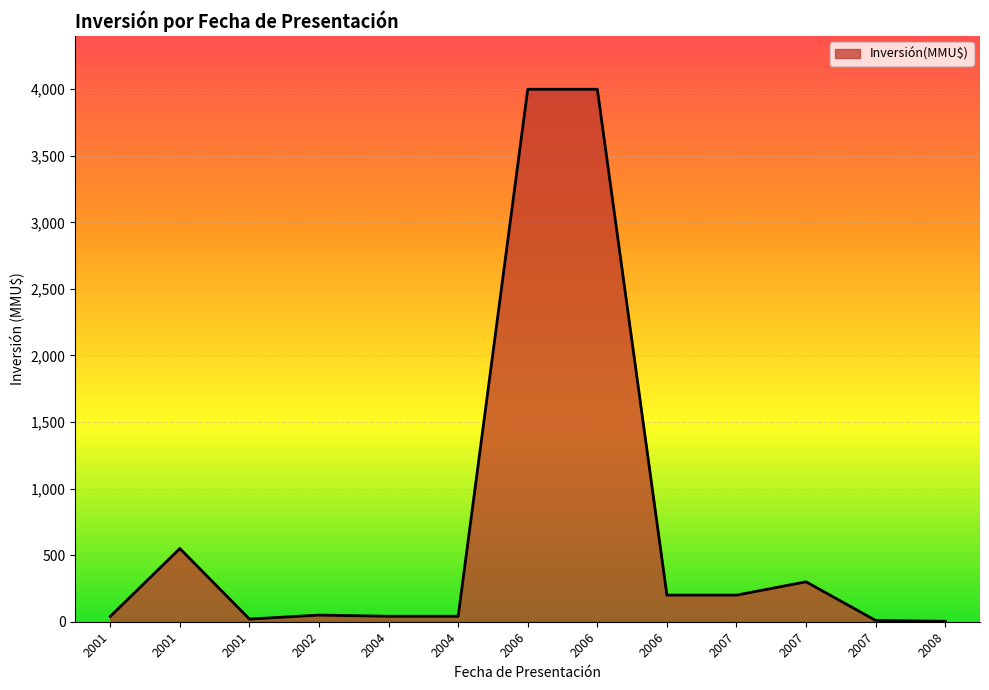

How many lines are shown in the chart?

1